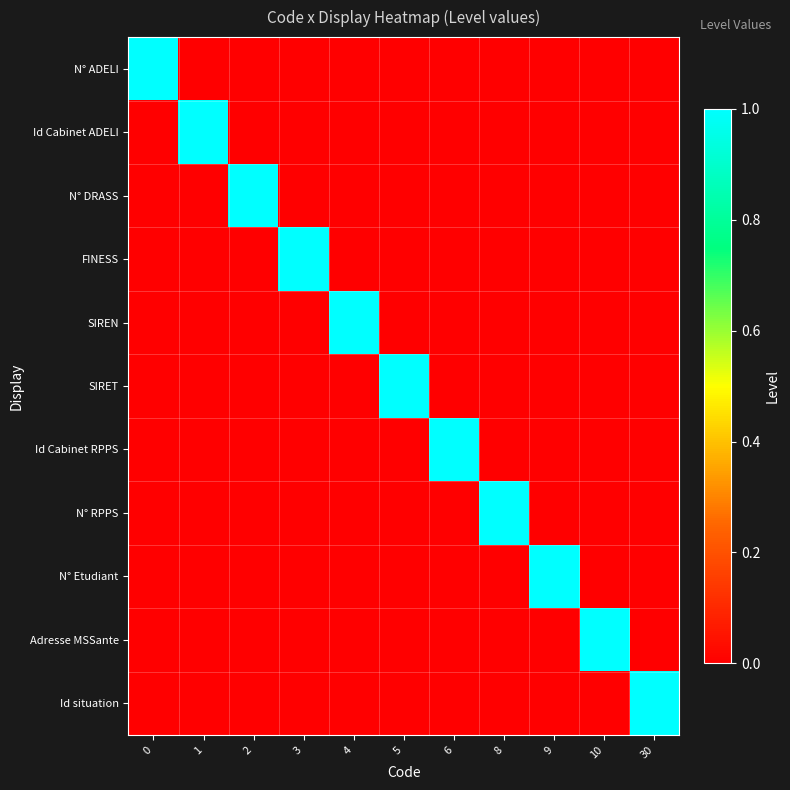

What is the greatest value displayed?

1